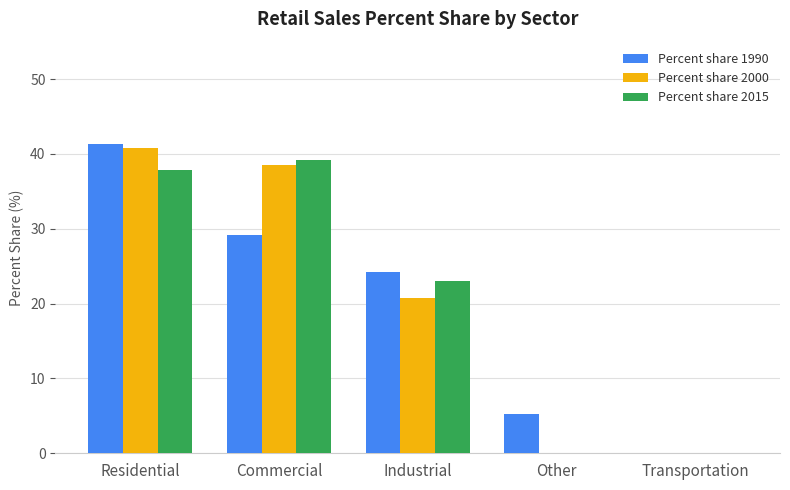

At which label does Percent share 1990 reach its peak?

Residential